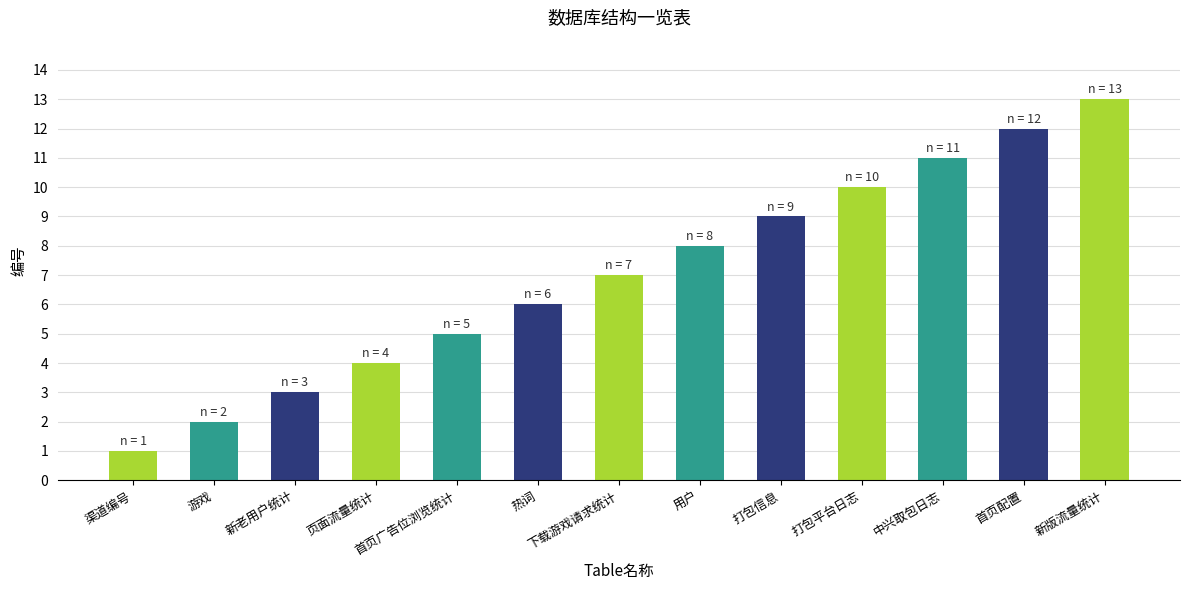

True or false: the data shows 7 at 新版流量统计.

False